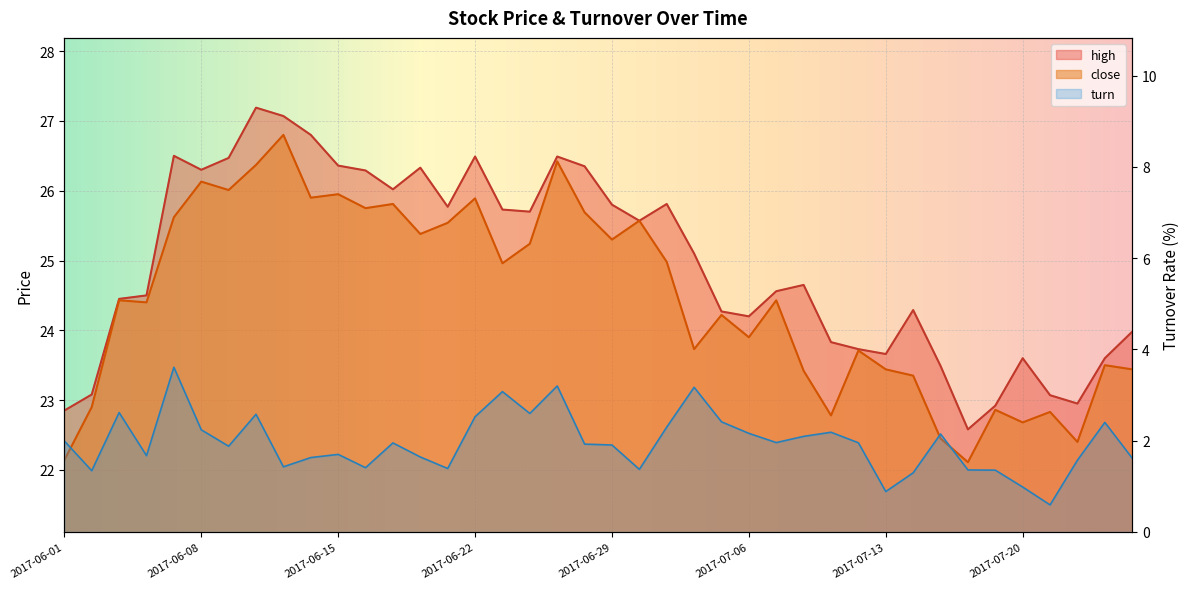

What is the label of the 15th point from the left?

2017-06-21